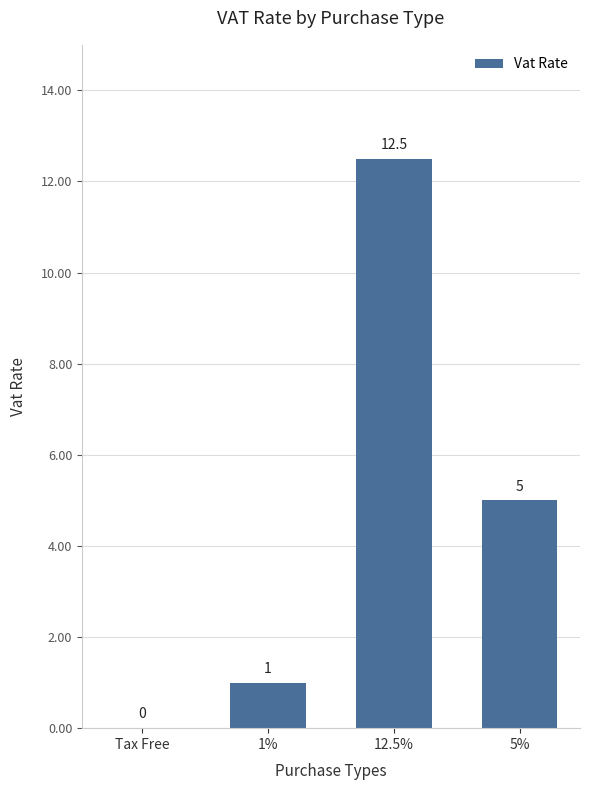

What is the sum of the values at 1% and Tax Free?

1.0